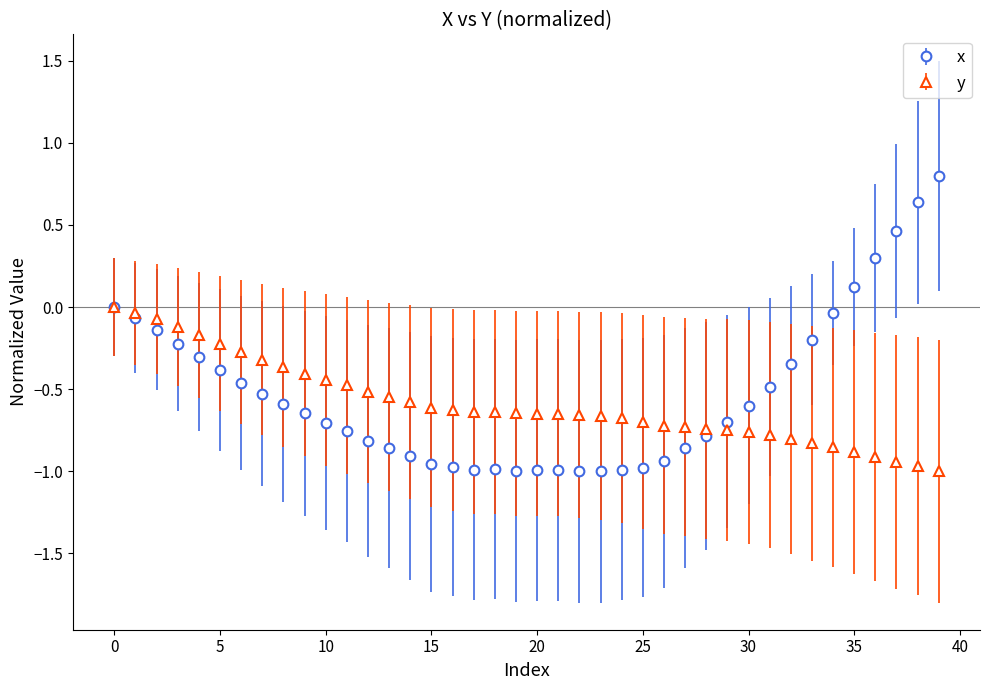

What are all the series names shown in the legend?

x, y